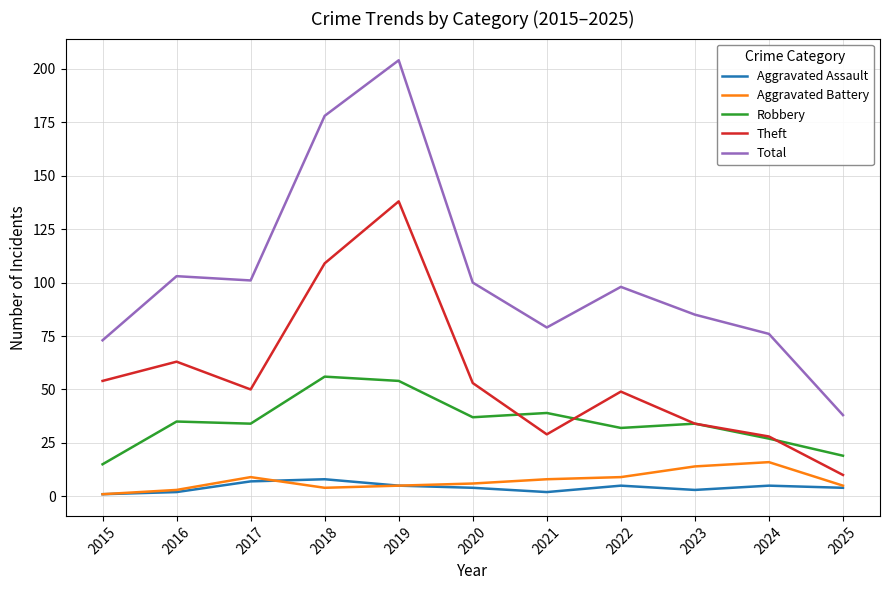

Which label corresponds to the largest value in the chart?

2019